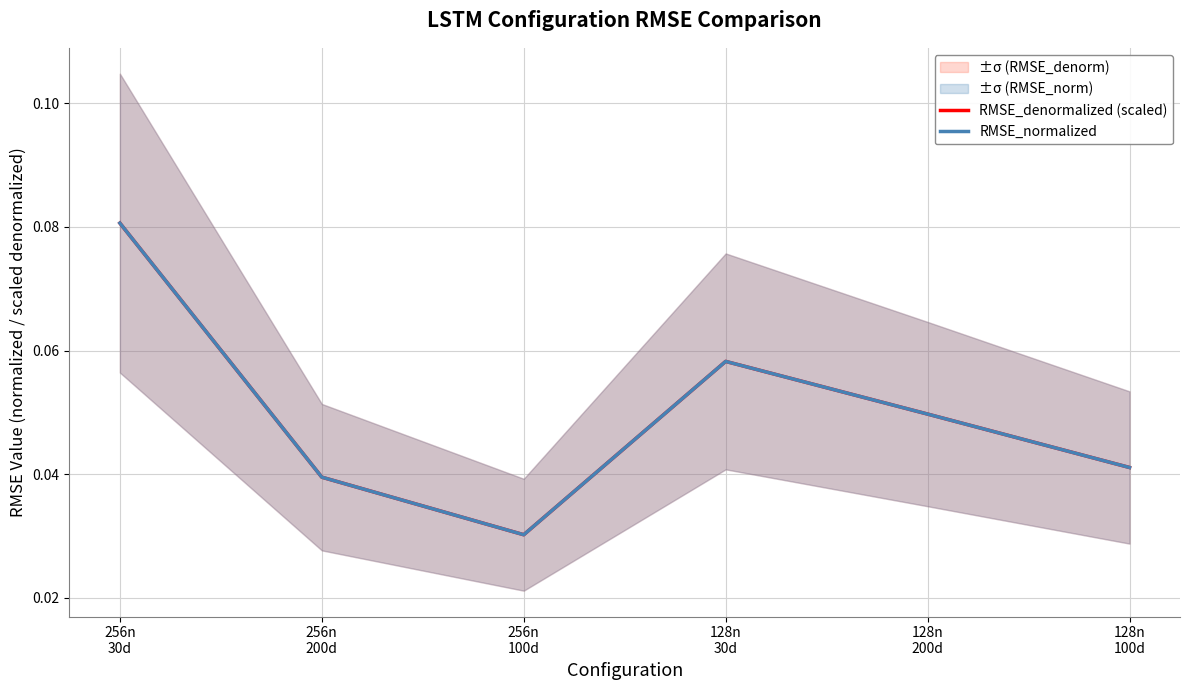

How many times do RMSE_denormalized (scaled) and RMSE_normalized cross each other?

1